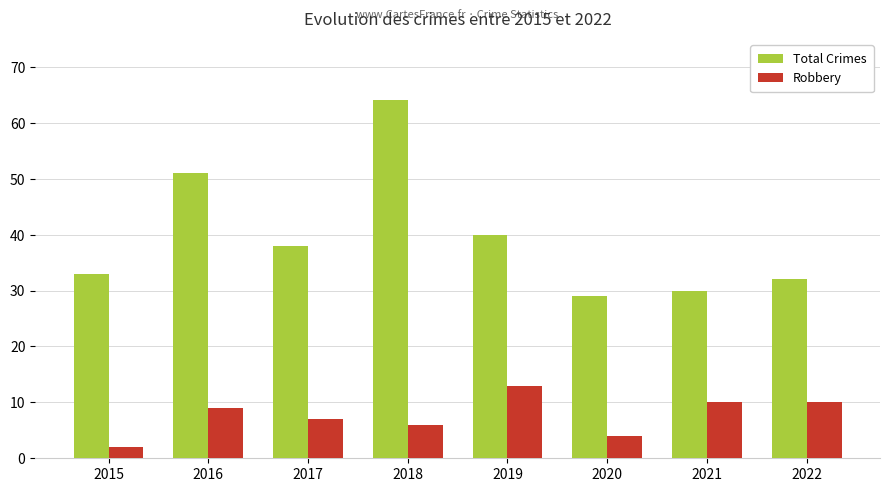

What are all the series names shown in the legend?

Total Crimes, Robbery